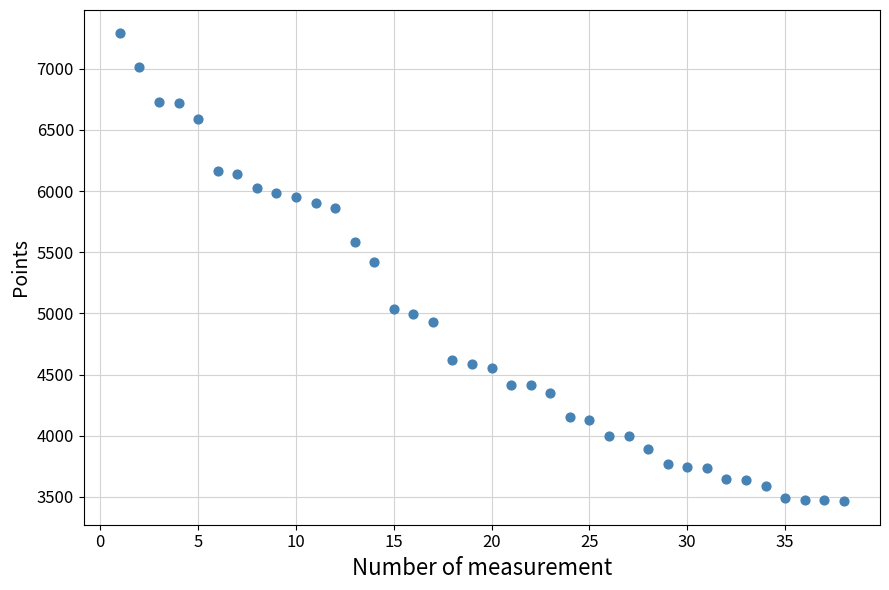

What is the range of Y values (max minus min)?

3827